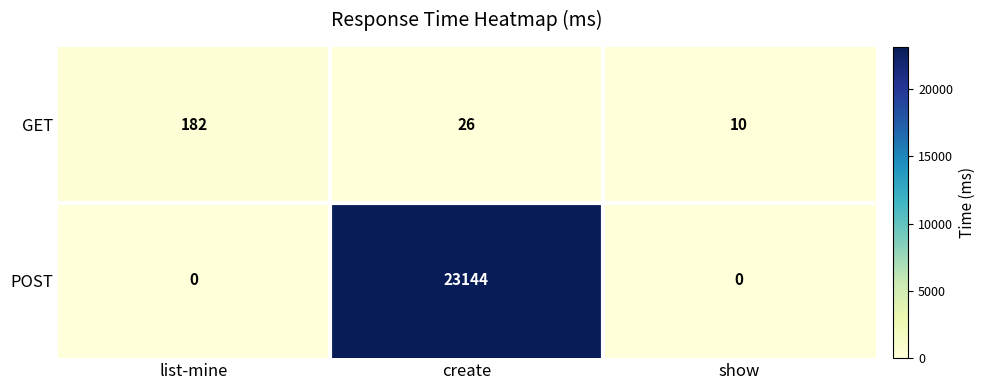

How many values in the GET series are below 26?

1